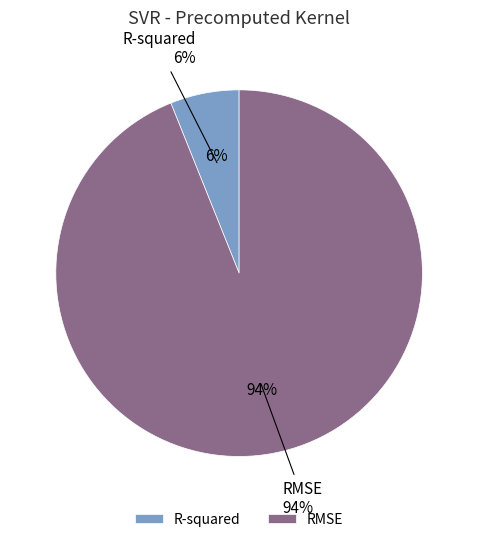

Rank the categories by value from highest to lowest.

RMSE, R-squared